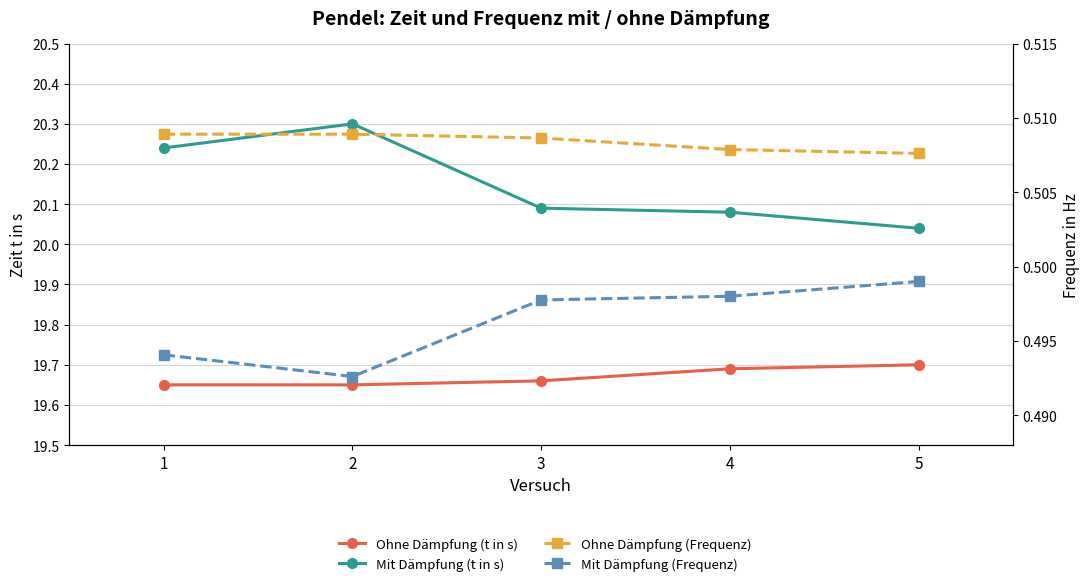

Reading right to left, extract all data points from this chart.

Ohne Dämpfung (t in s): 5=19.7	4=19.7	3=19.7	2=19.6	1=19.6
Mit Dämpfung (t in s): 5=20.0	4=20.1	3=20.1	2=20.3	1=20.2
Ohne Dämpfung (Frequenz): 5=0.5	4=0.5	3=0.5	2=0.5	1=0.5
Mit Dämpfung (Frequenz): 5=0.5	4=0.5	3=0.5	2=0.5	1=0.5